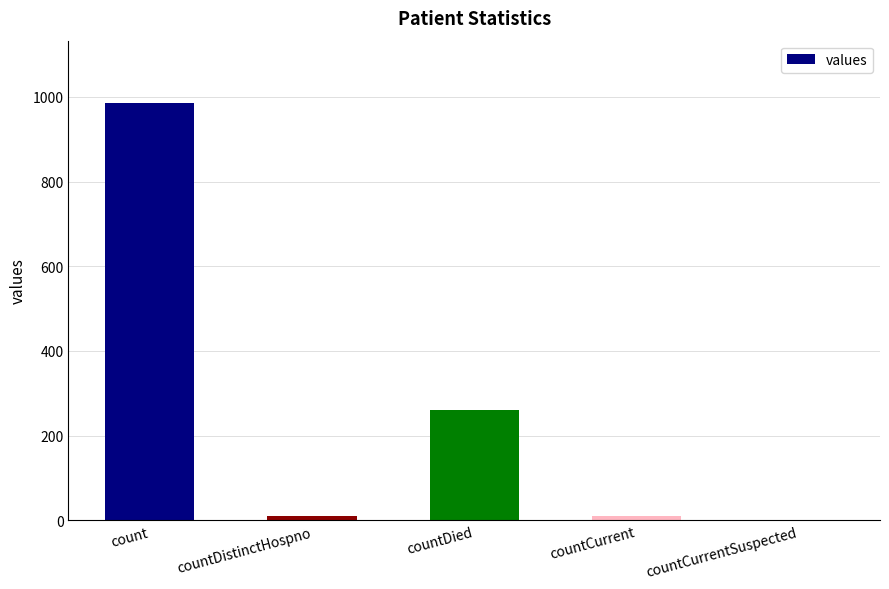

Is it true that the value at count is 985?

True